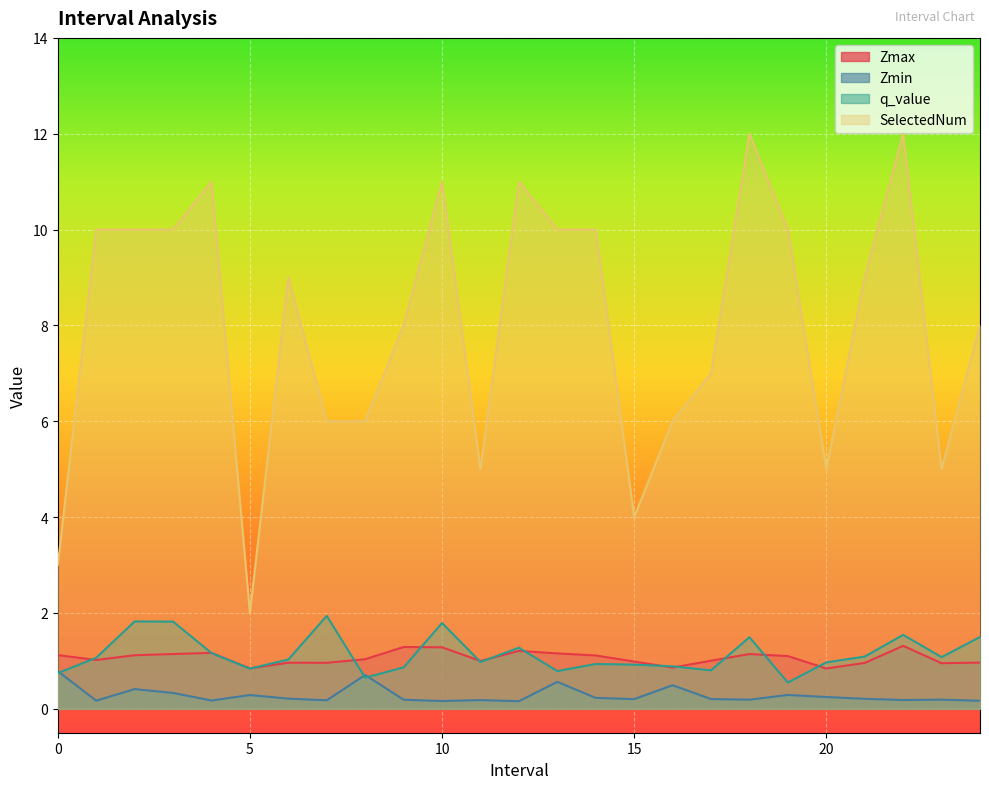

True or false: SelectedNum and Zmin cross at least once.

False